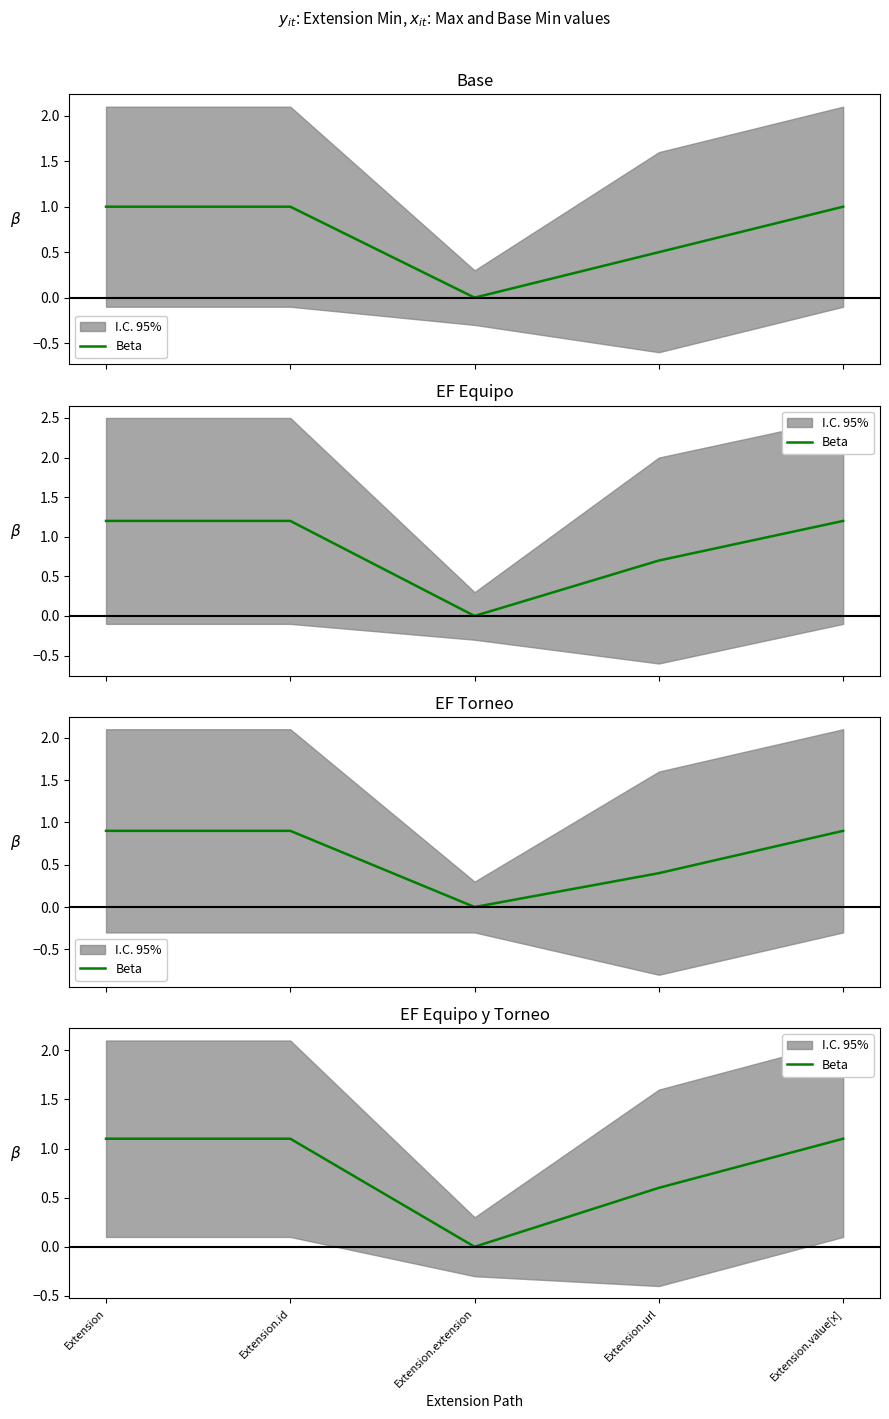

Reading right to left, extract all data points from this chart.

Extension.value[x]=1.1	Extension.url=0.6	Extension.extension=0.0	Extension.id=1.1	Extension=1.1